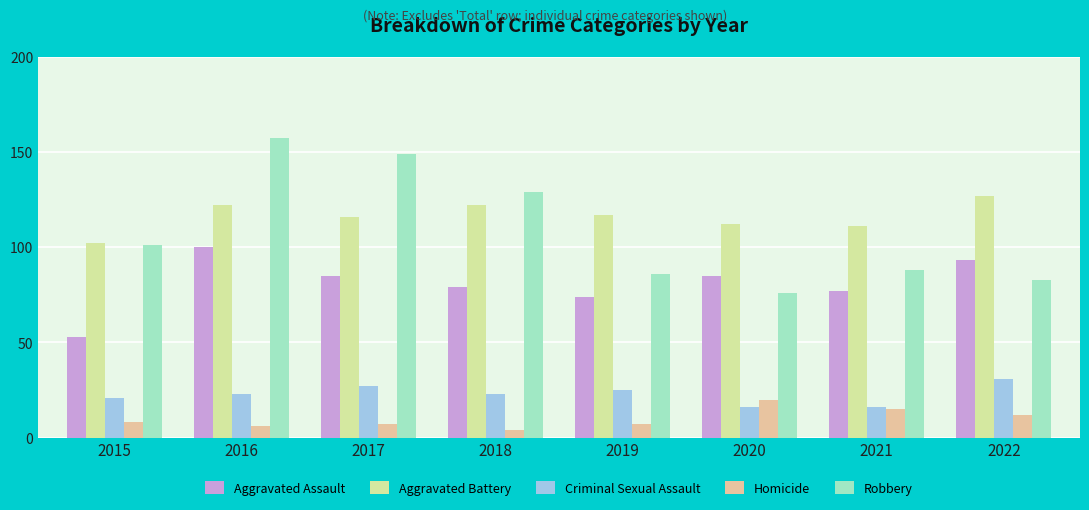

How many distinct data groups are displayed?

5